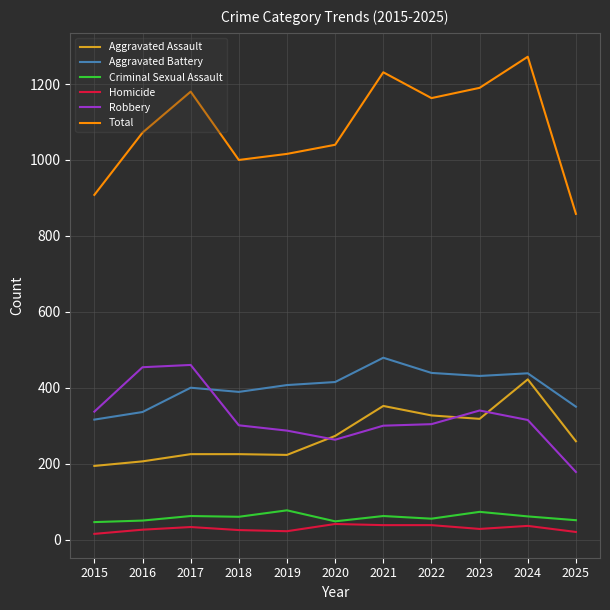

Which series has the largest range (max minus min)?

Total